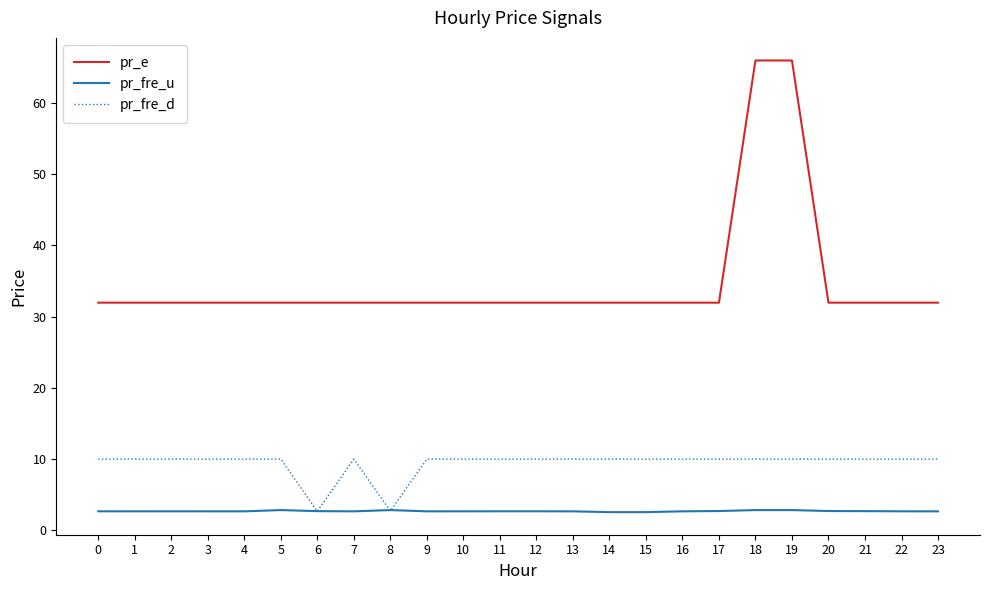

Between 6 and 11, which series saw the biggest shift?

pr_fre_d